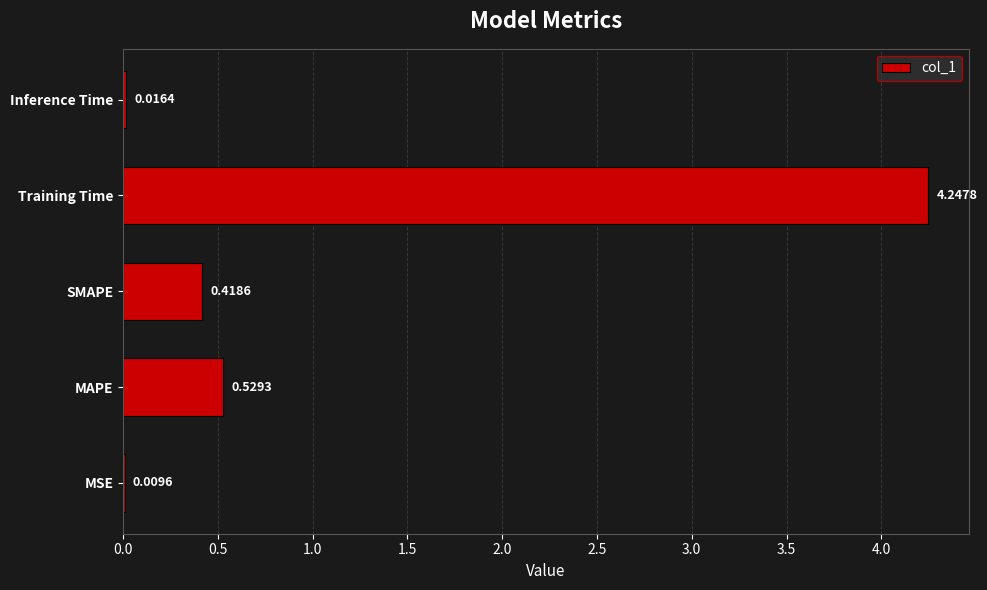

What is the average value?

1.0